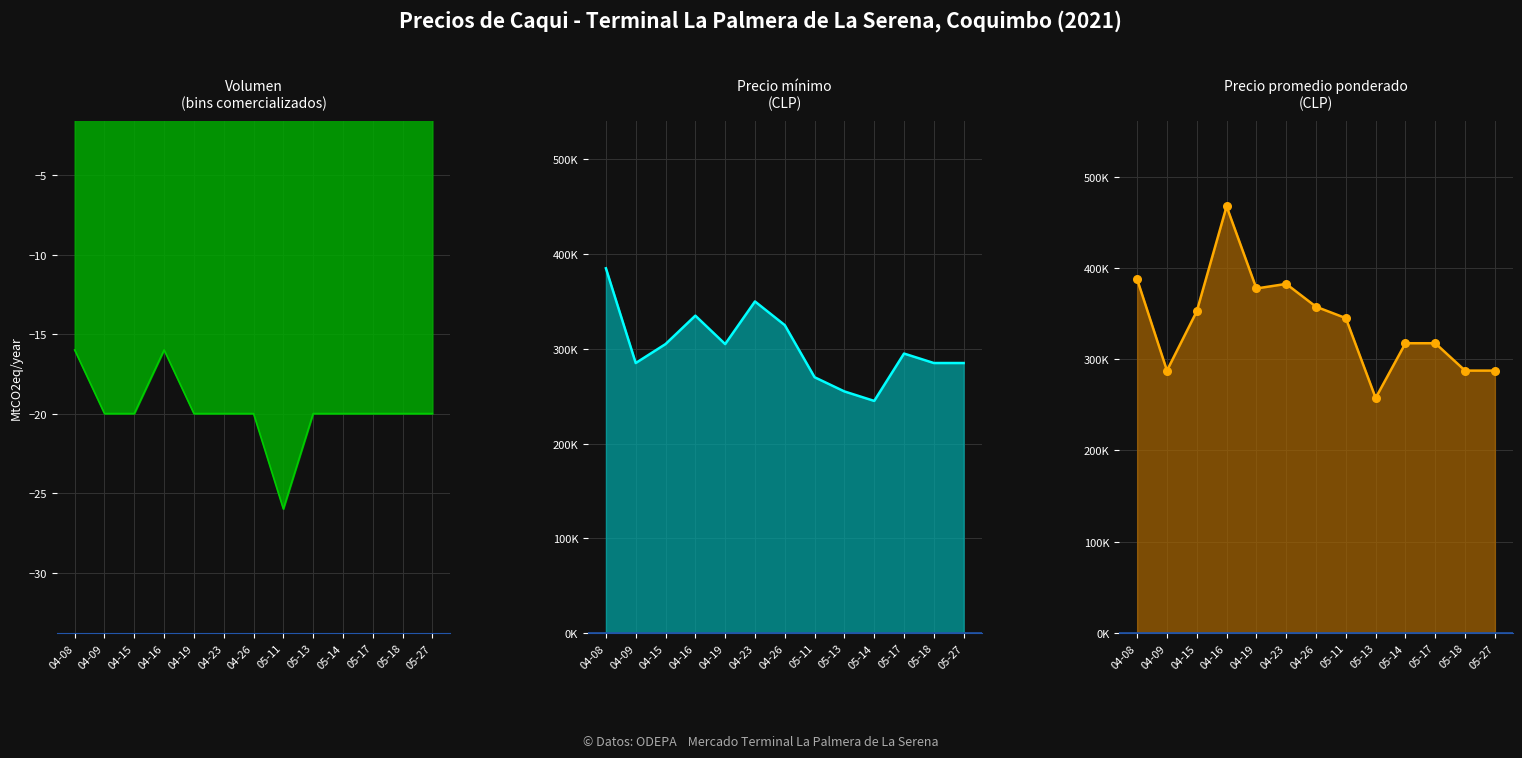

Which series has the largest Y range (max minus min)?

Precio promedio ponderado